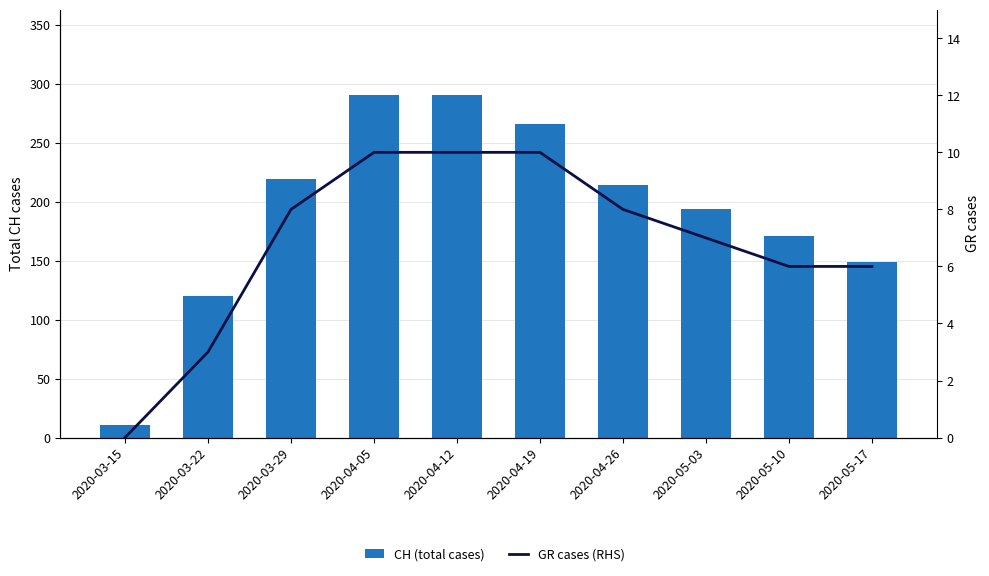

List the series in order of their peak value, lowest first.

GR cases (RHS), CH (total cases)